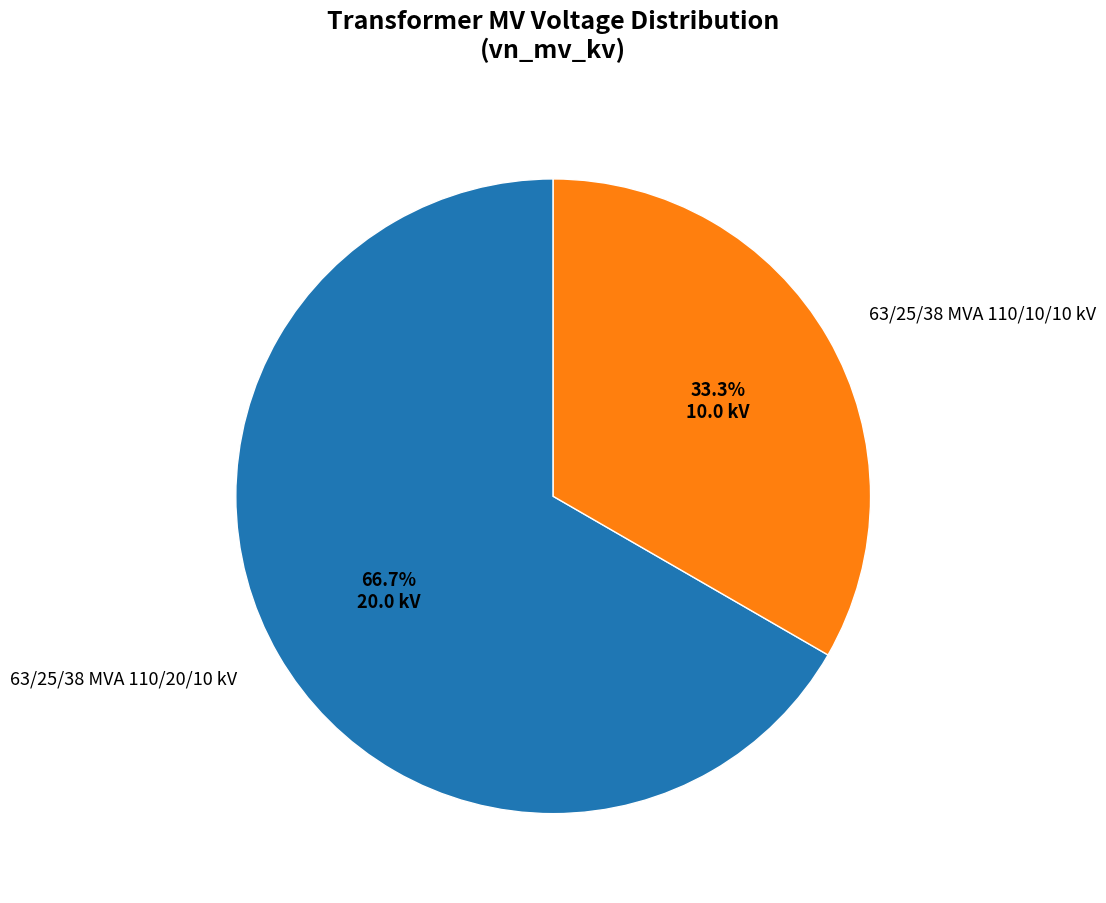

How many segments does this pie chart have?

2